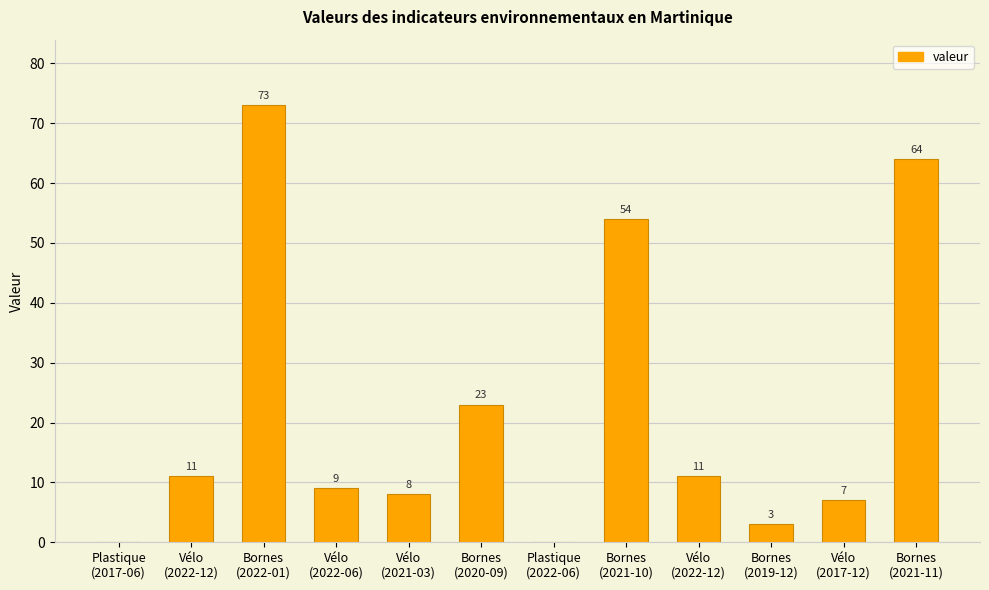

Count the number of categories in the chart.

12